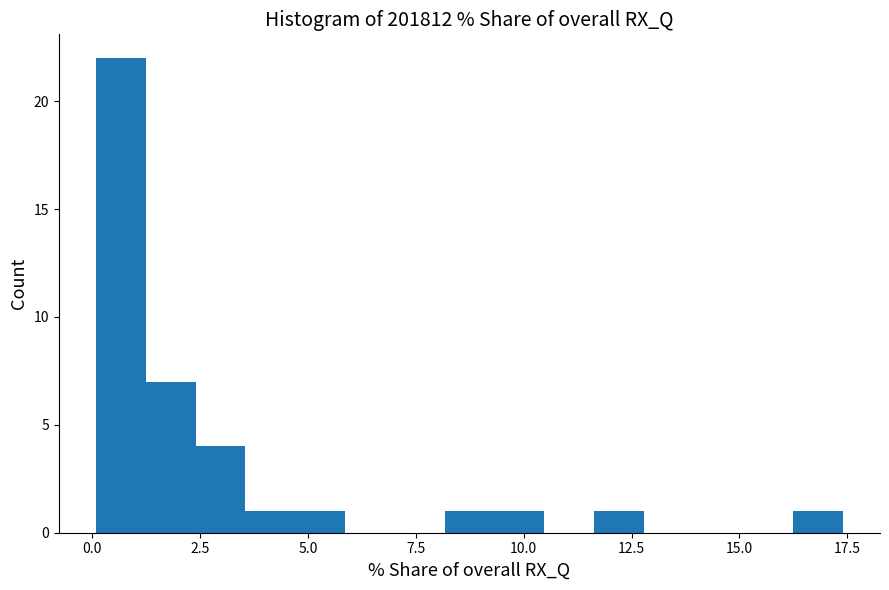

Read against the x-axis, roughly where is the centre of the tallest bar?

0.5